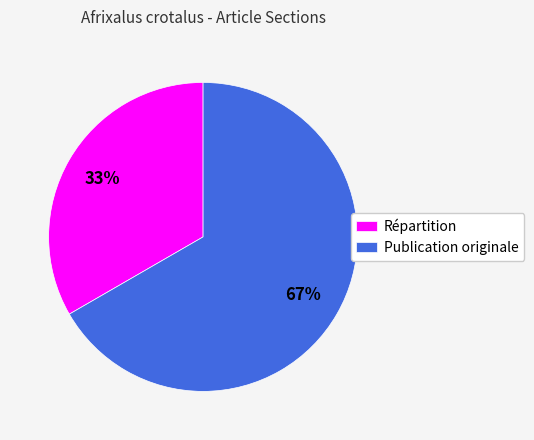

Which has a higher value, Publication originale or Répartition?

Publication originale